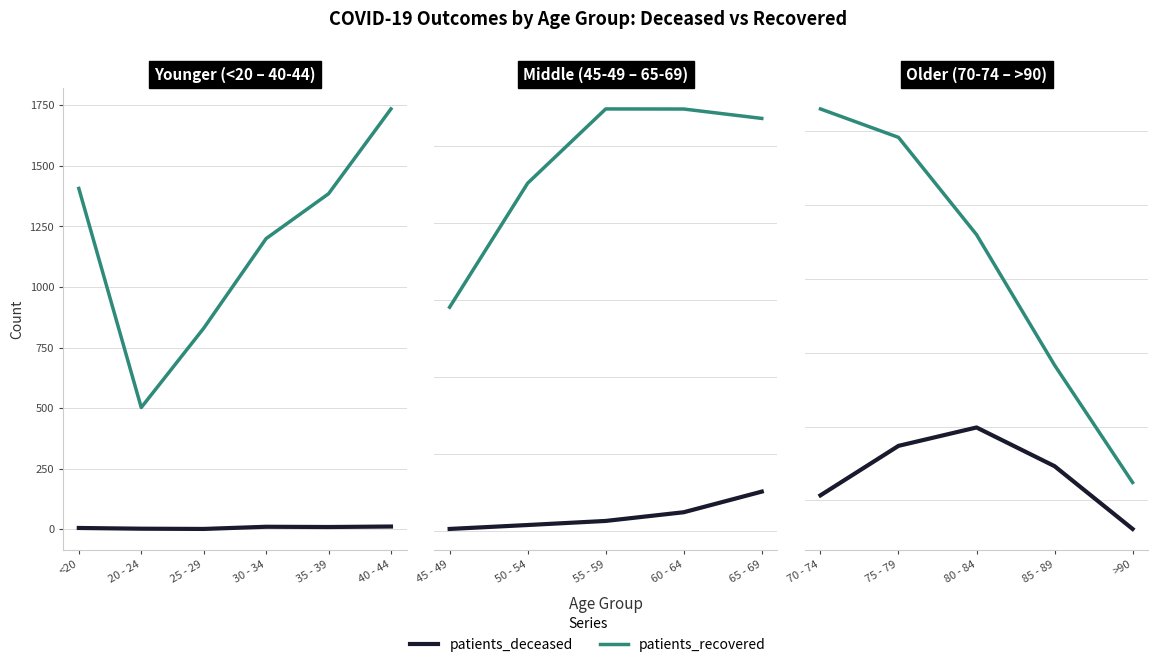

True or false: patients_deceased and patients_recovered intersect in this chart.

False